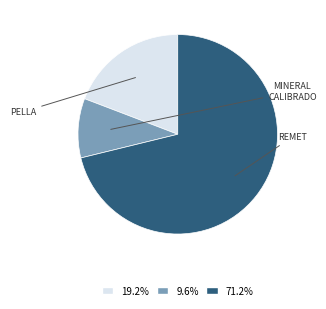

Does any single category account for the majority?

Yes